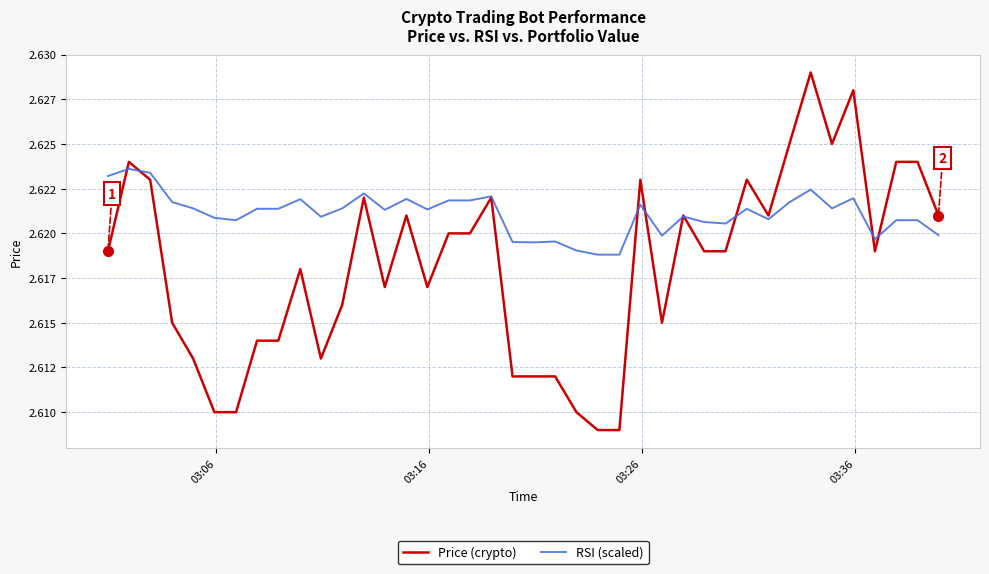

Is this an area chart (filled region under the line)?

No